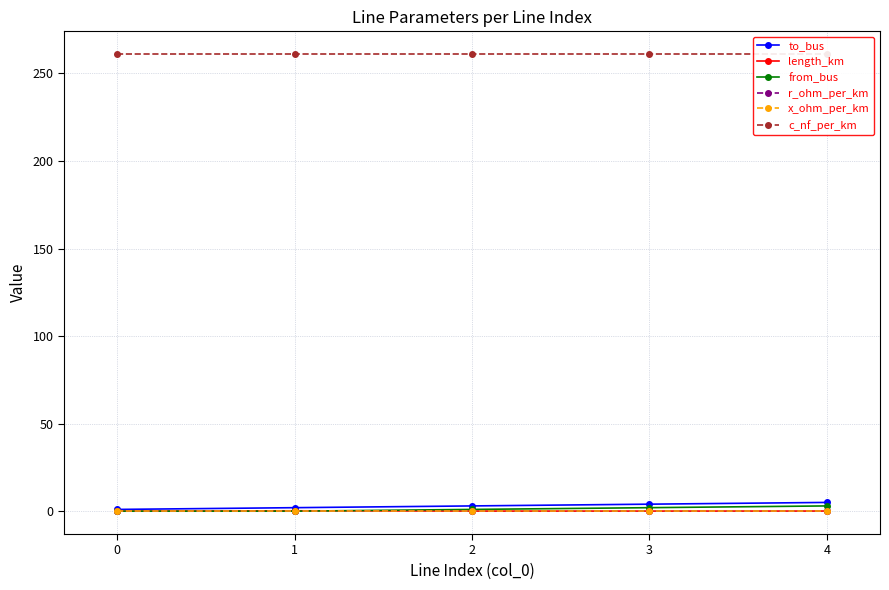

Rank the series at 4 from highest to lowest value.

c_nf_per_km, to_bus, from_bus, r_ohm_per_km, x_ohm_per_km, length_km